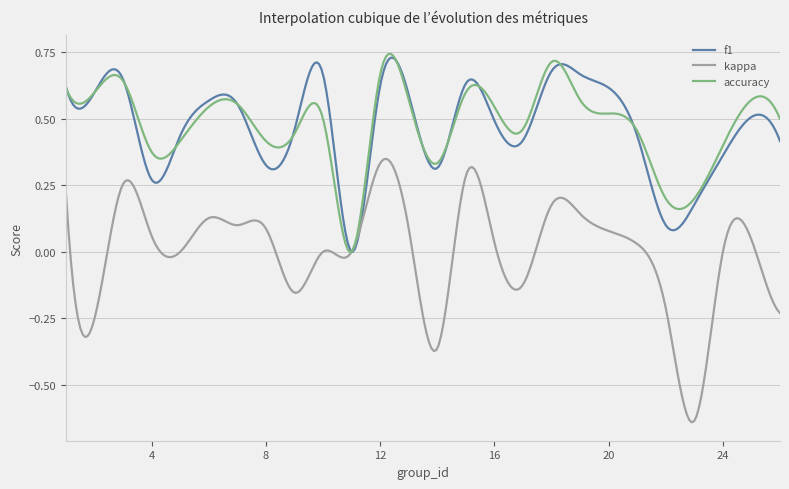

Which series has the widest spread of values?

kappa